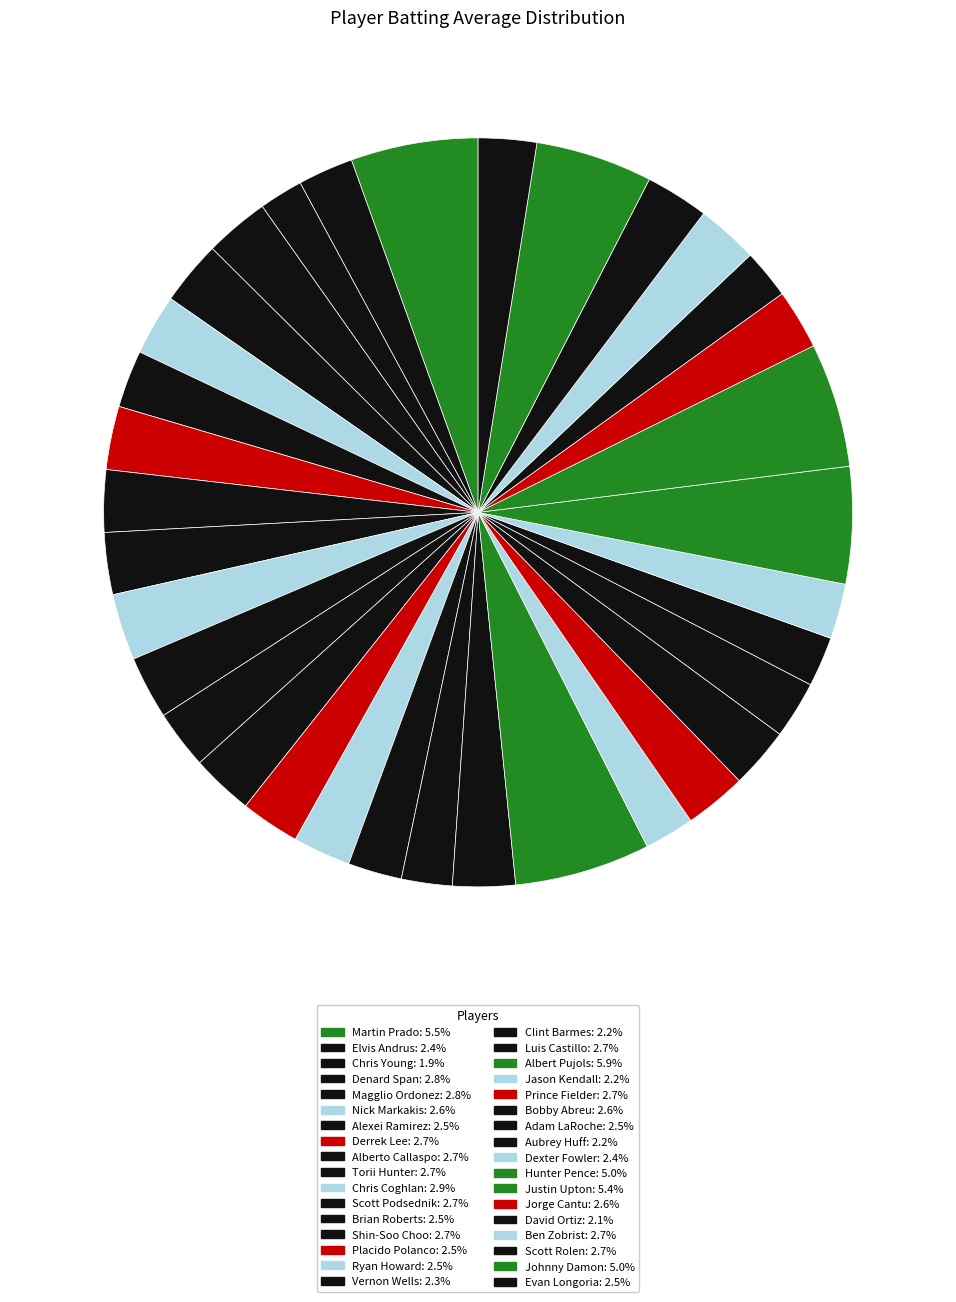

Count the number of slices in the pie.

34